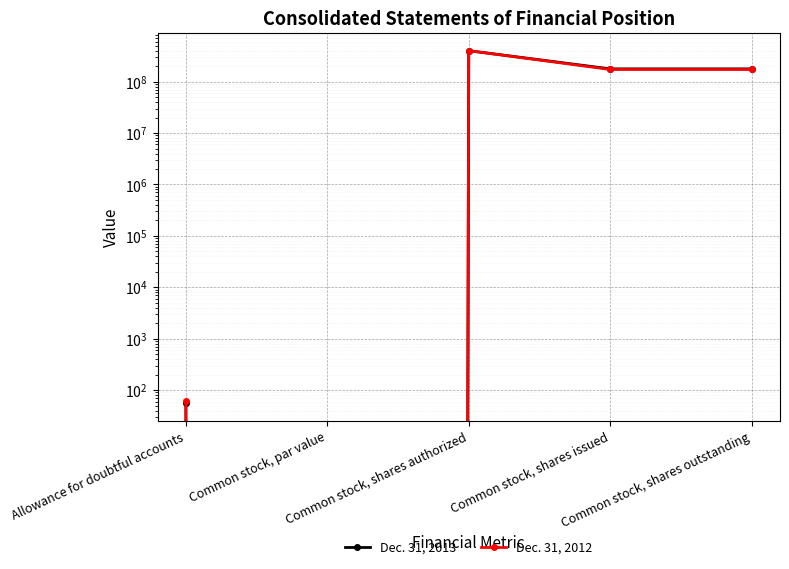

At which label does Dec. 31, 2013 first exceed 177087230?

Common stock, shares authorized